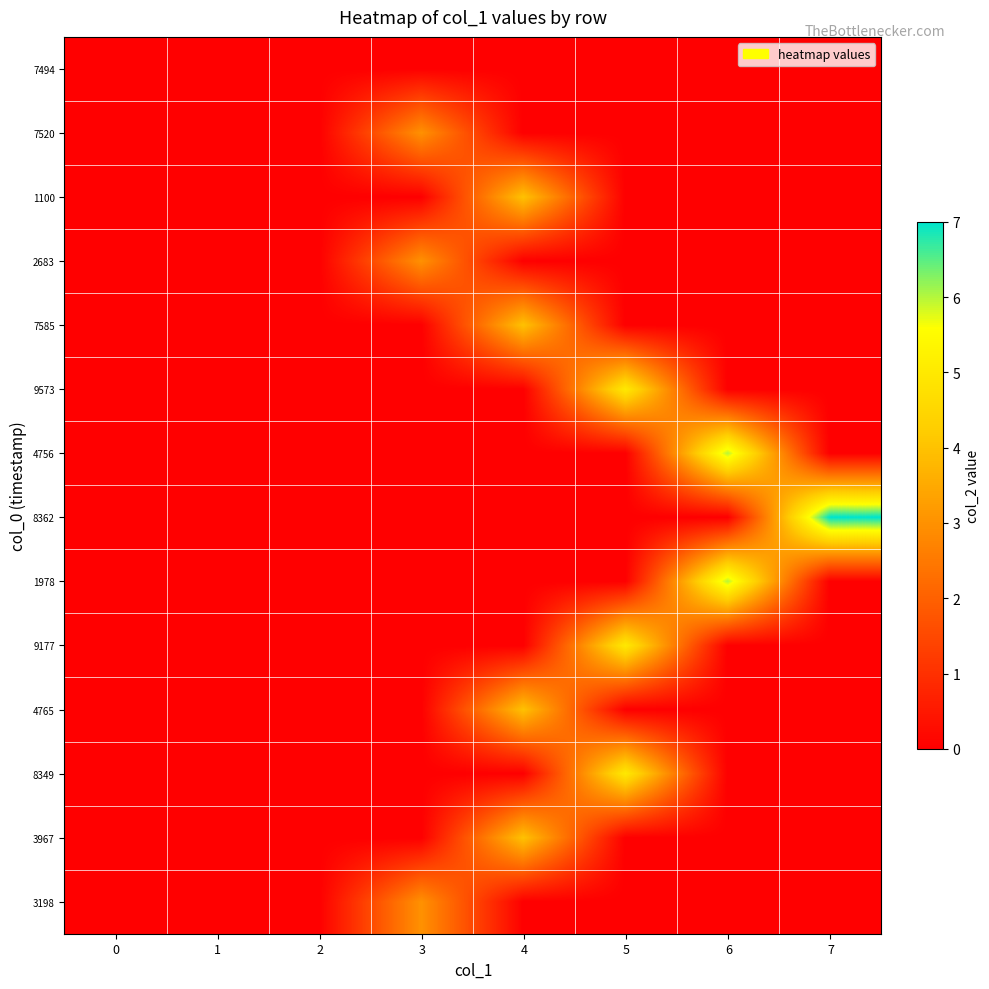

At which category is the sum across all series the highest?

4